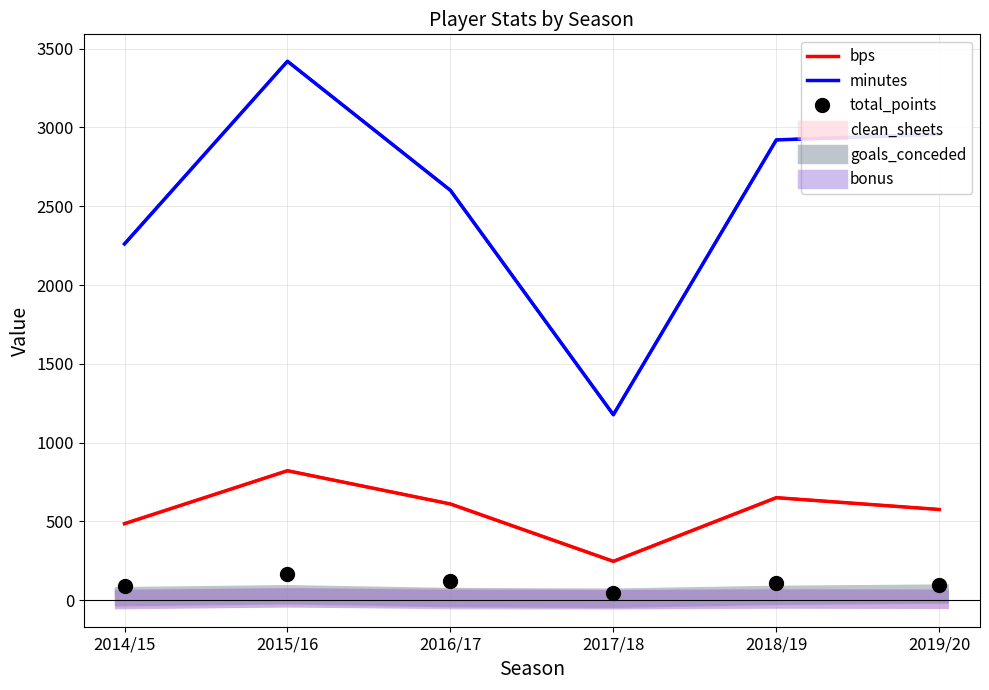

What is the difference between the highest and lowest values at 2018/19?

2914